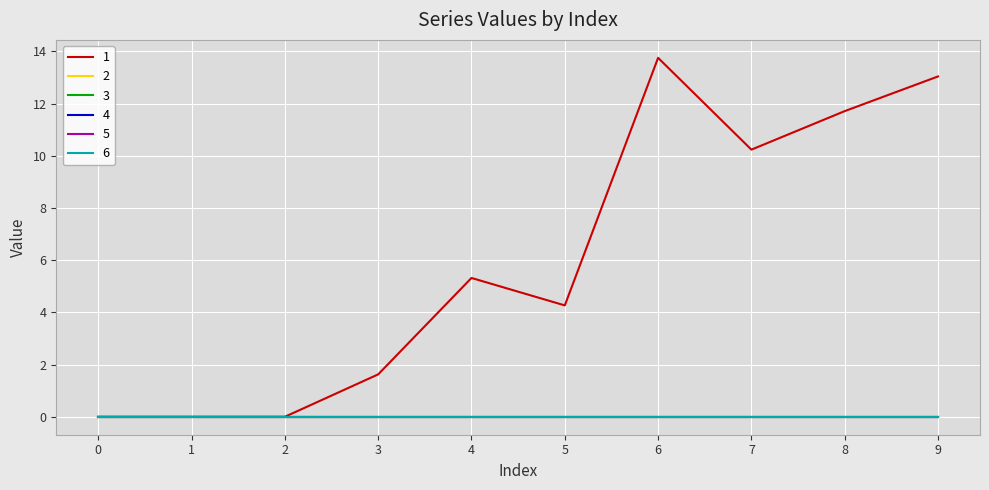

Does the chart display data point markers on the line(s)?

No